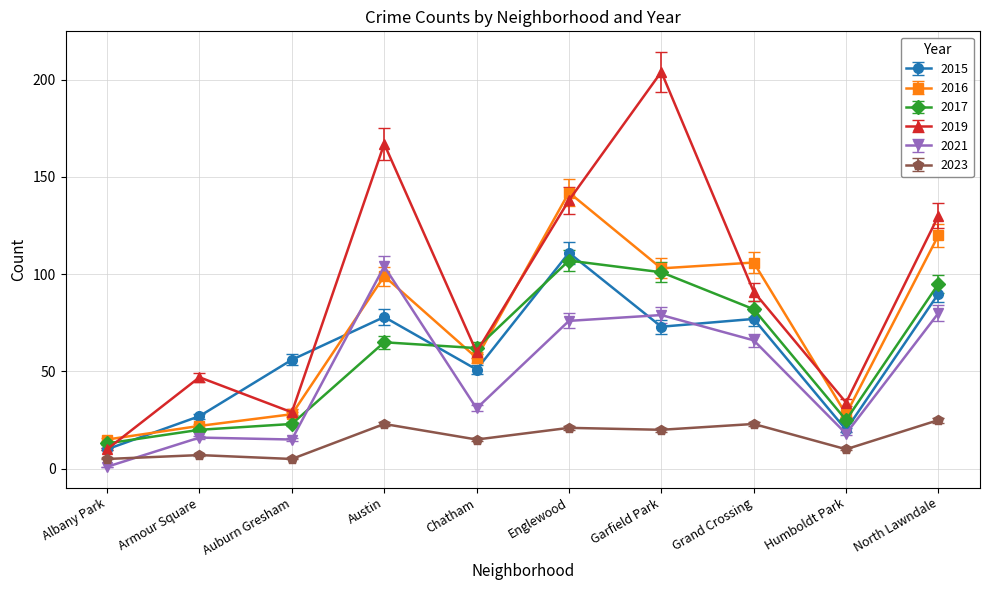

Which series has the largest range (max minus min)?

2019